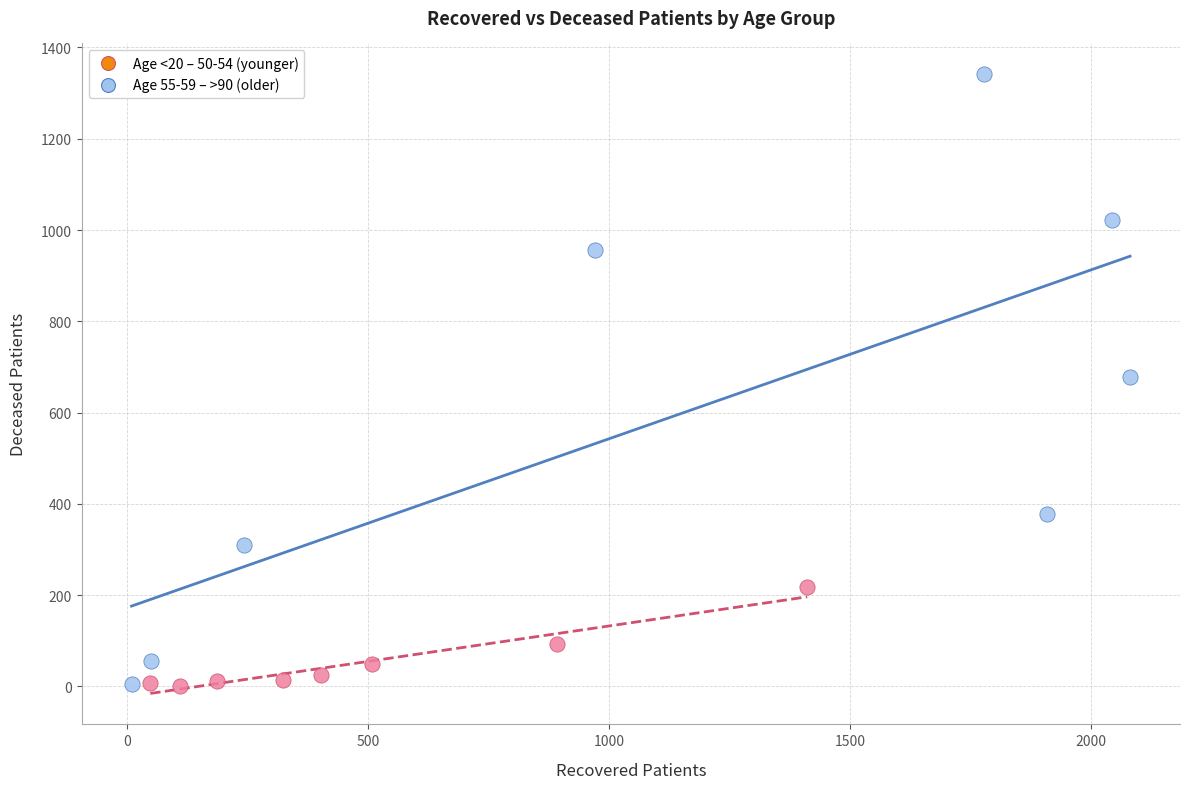

Which series has the largest Y range (max minus min)?

Age 55-59 – >90 (older)